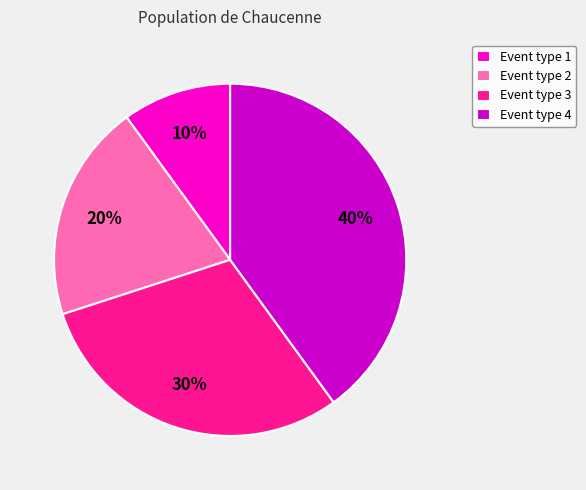

Between Event type 3 and Event type 2, which is larger?

Event type 3